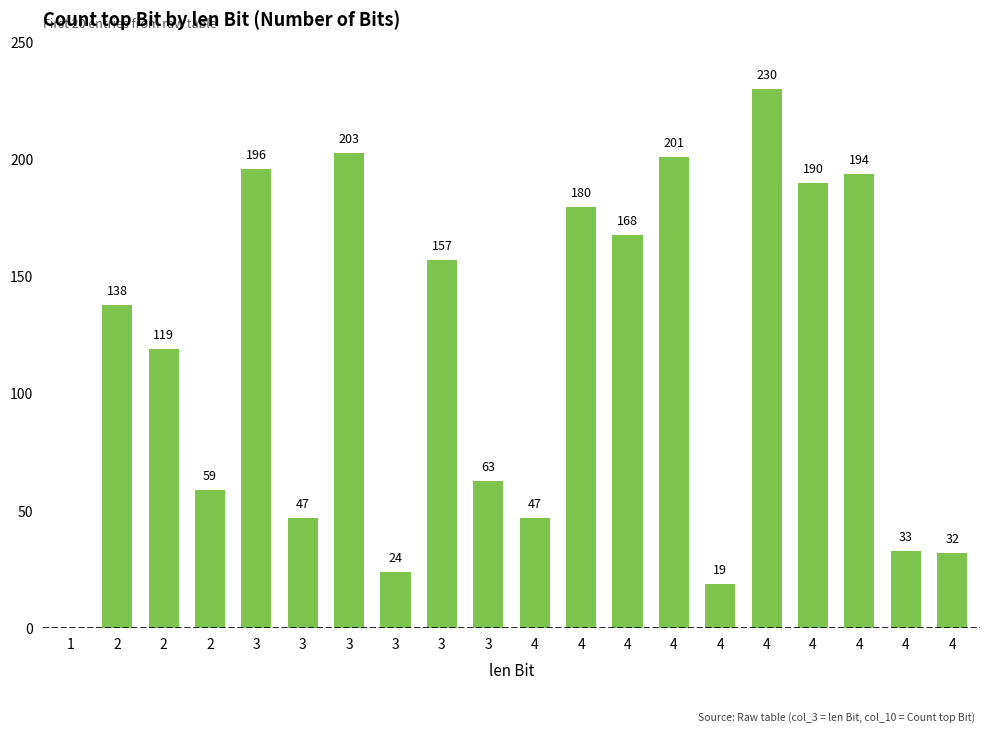

How many series are shown in this chart?

1